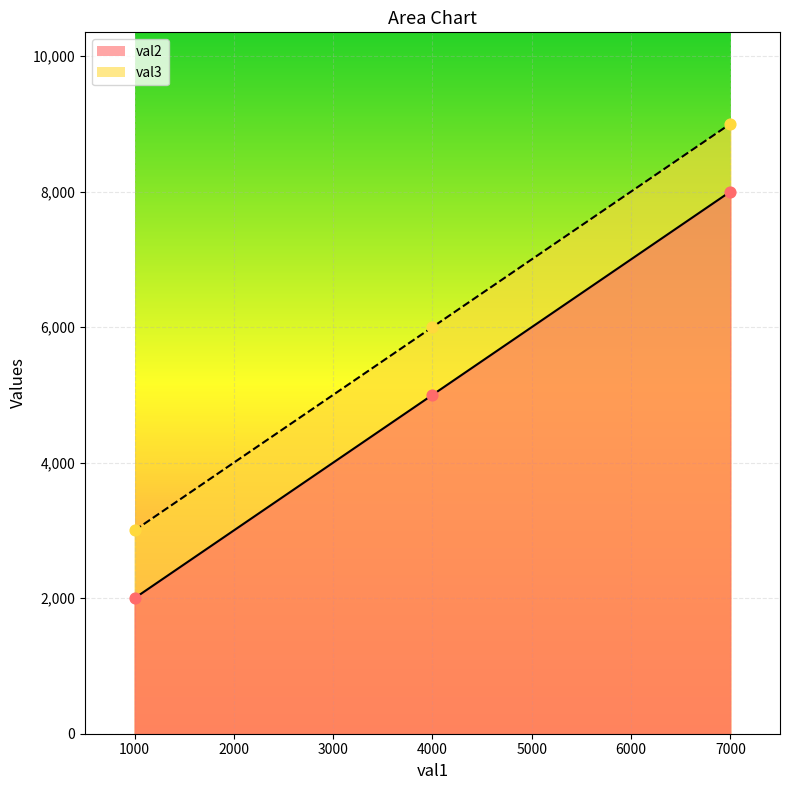

Which series reaches the minimum Y coordinate?

val2